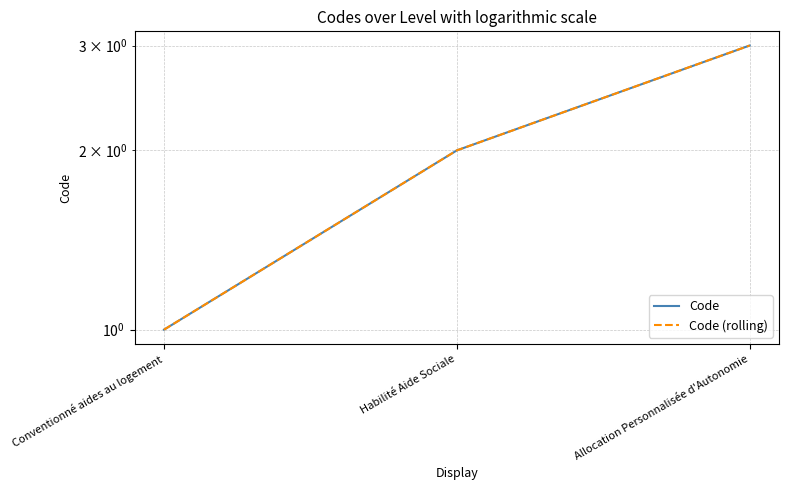

What is the label of the 2nd point from the left?

Habilité Aide Sociale